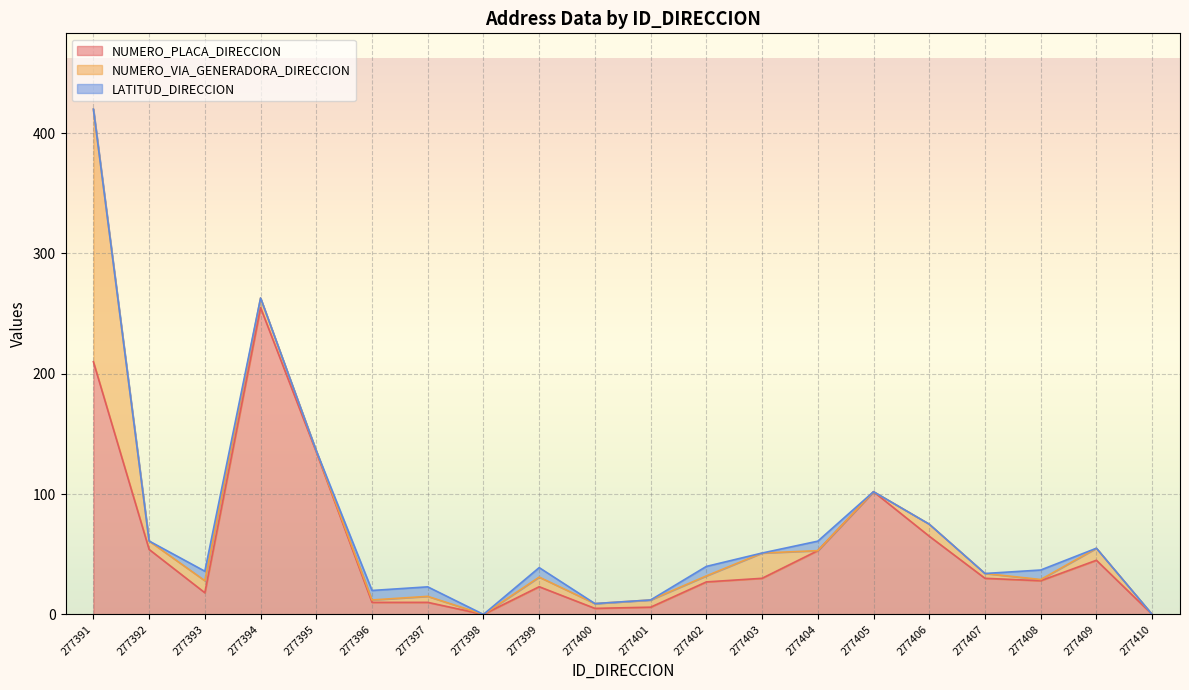

Rank the series at 277400 from highest to lowest value.

NUMERO_PLACA_DIRECCION, NUMERO_VIA_GENERADORA_DIRECCION, LATITUD_DIRECCION